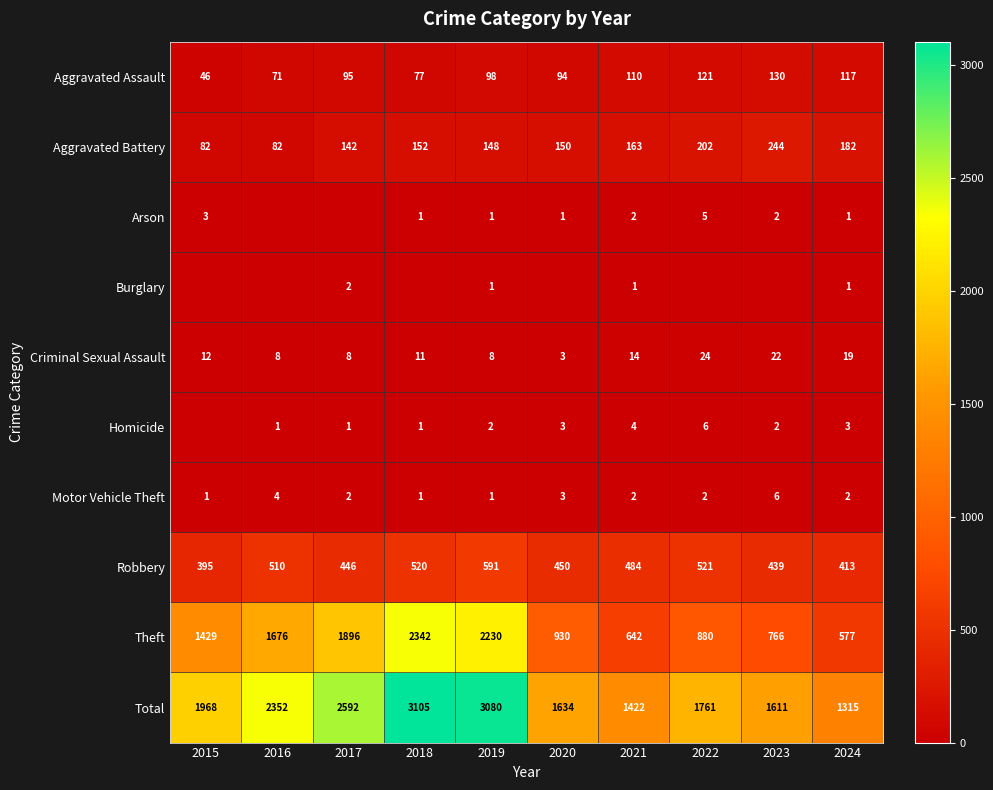

What is the spread (max minus min) of values at 2024?

1314